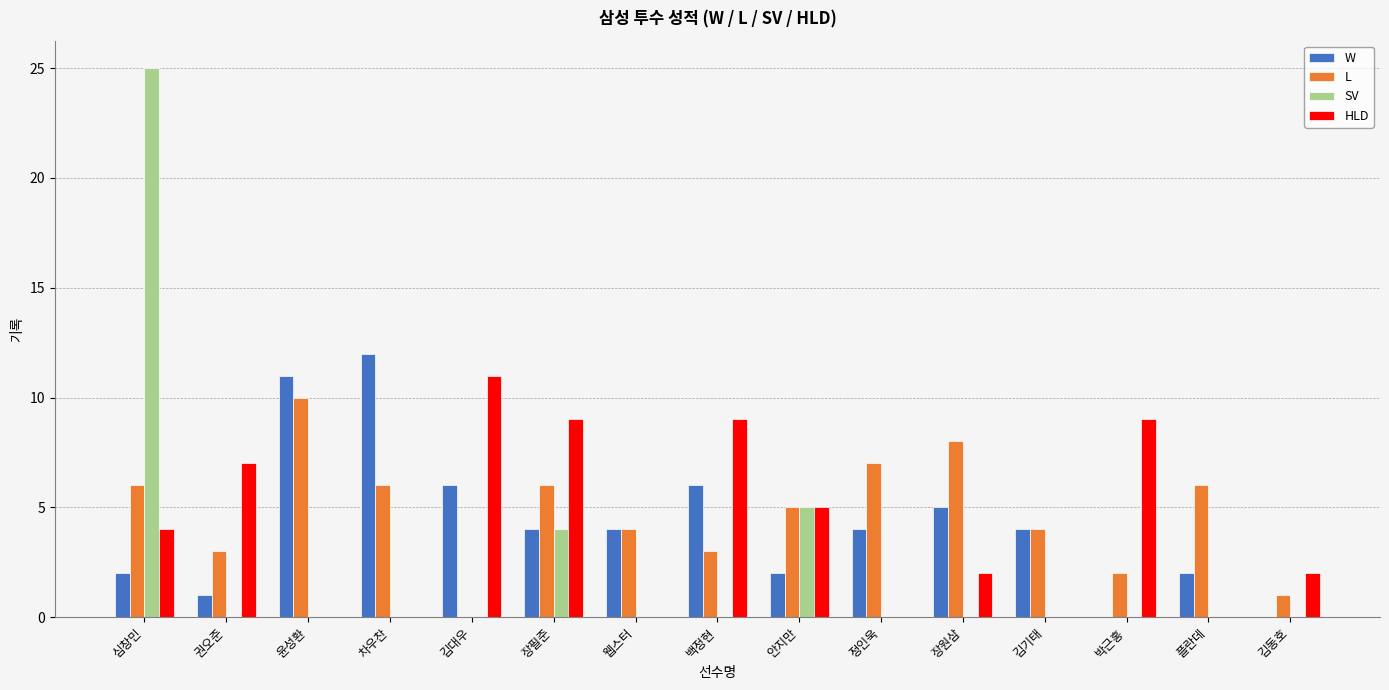

What is the sum of all SV values?

34